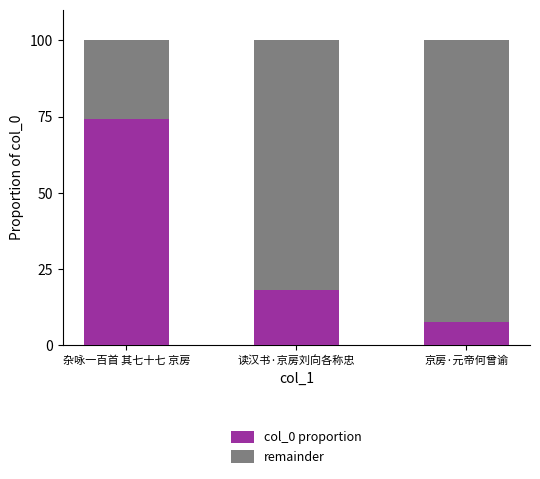

What is the total value across all series at 京房·元帝何曾谕?

100.0